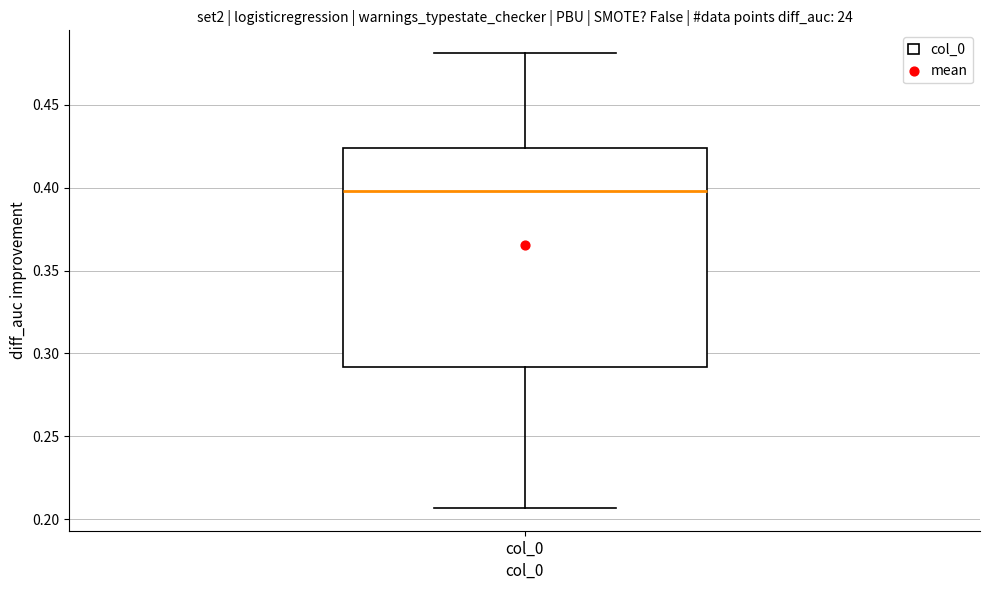

Read this box plot against the y-axis: the position of the median line, the range covered by the box, and the ends of both whiskers. The values are not printed on the chart, so give them approximately, as read against the axis.

median 0.400, box 0.290 to 0.425, whiskers 0.205 to 0.480